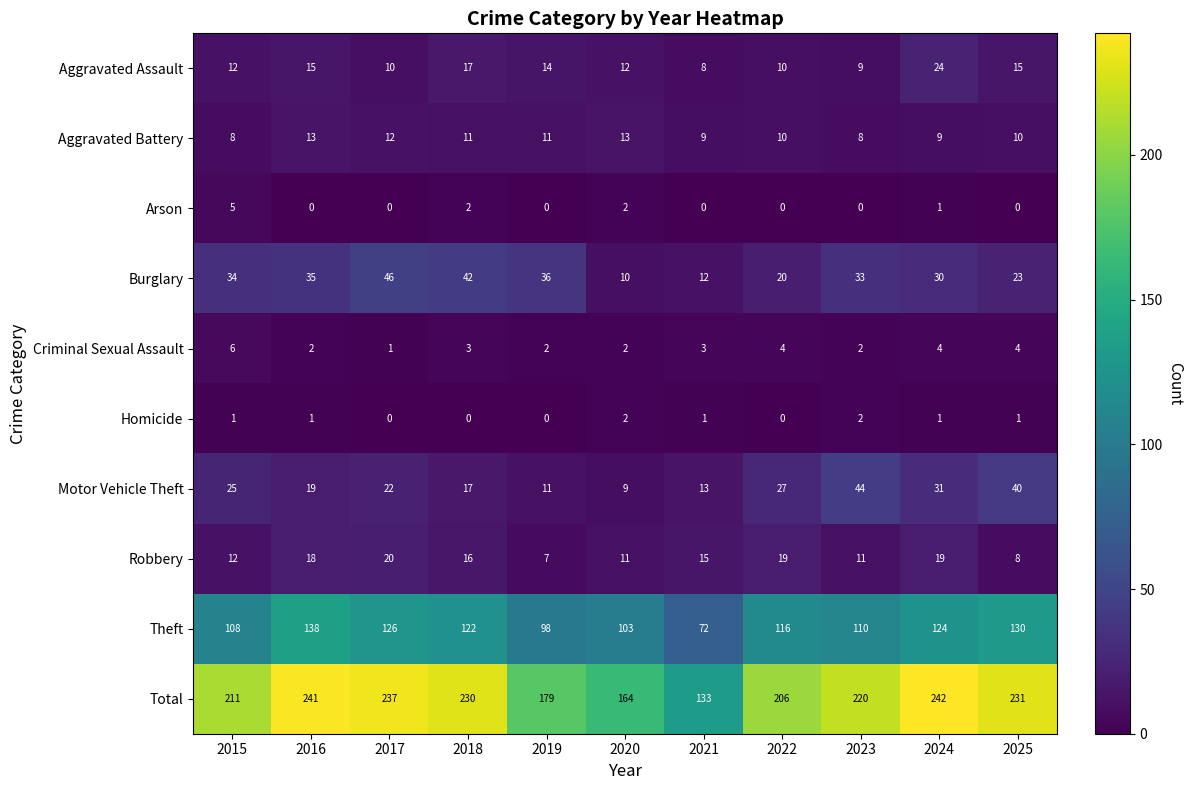

What is the spread (max minus min) of values at 2020?

162